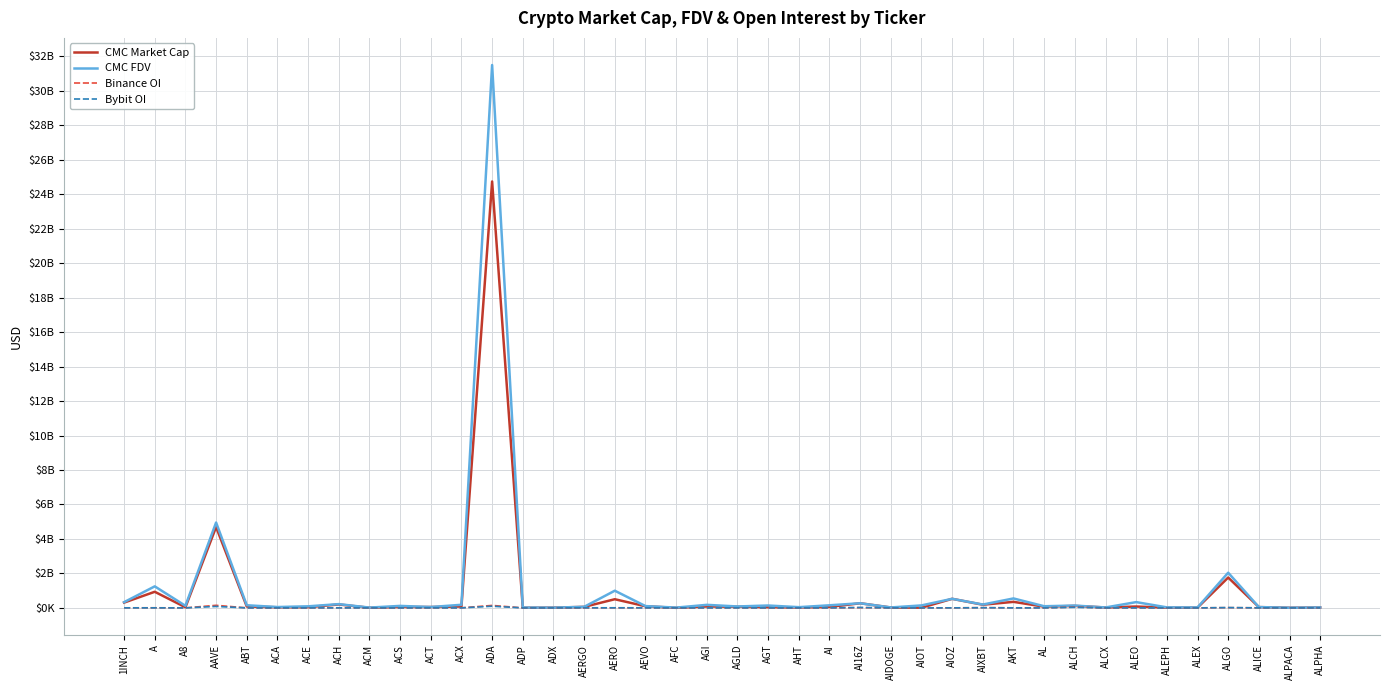

At which label does Bybit OI first exceed 958659?

1INCH